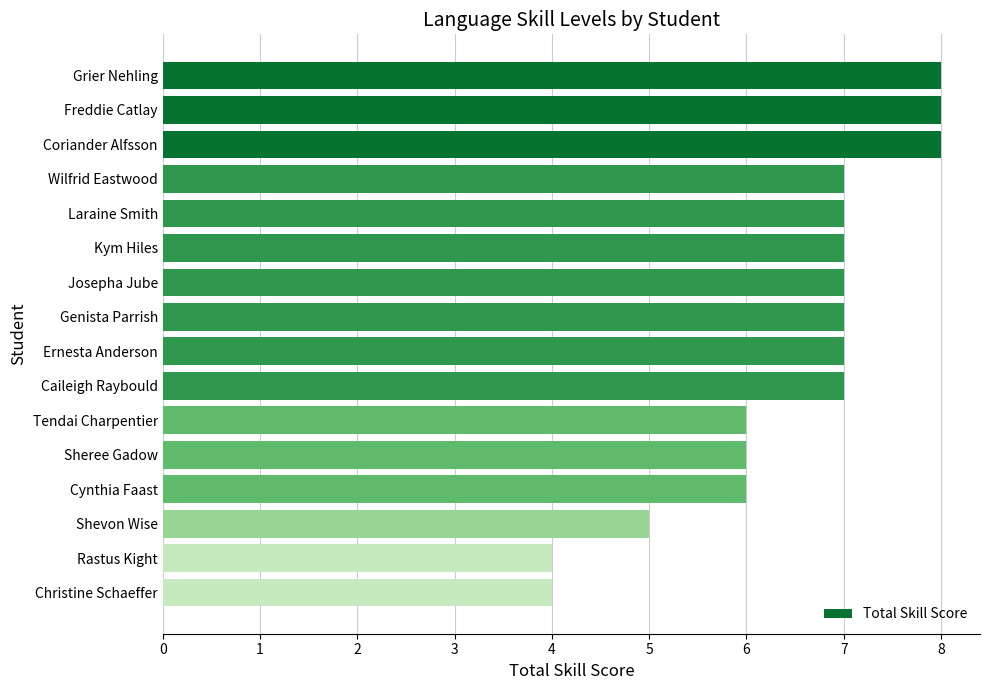

Reading top to bottom, transcribe all the data shown in this chart.

8	8	8	7	7	7	7	7	7	7	6	6	6	5	4	4